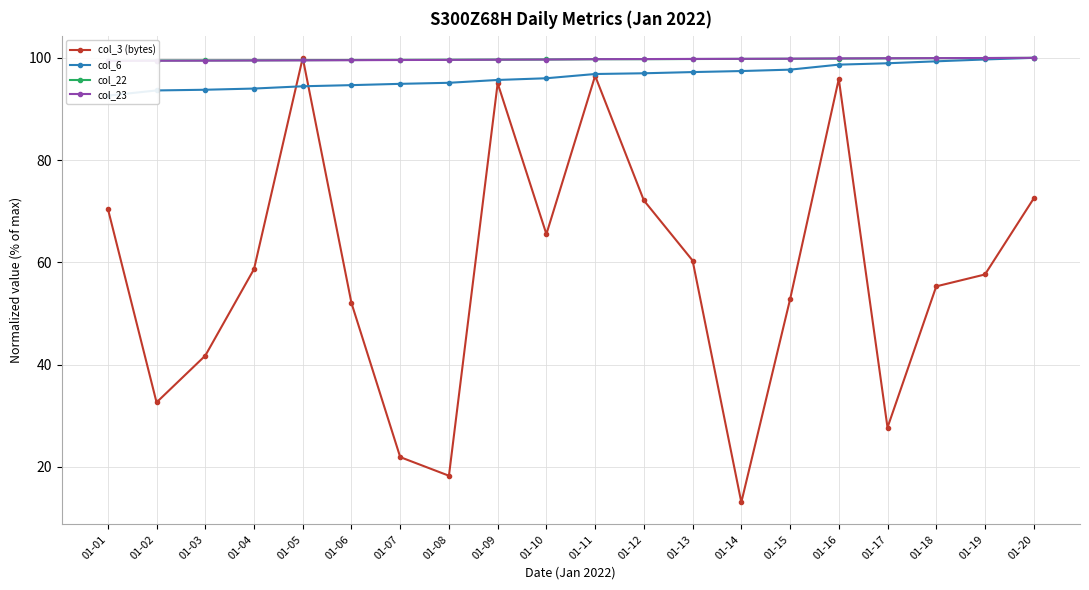

After their last crossing, which series has the higher values: col_22 or col_3 (bytes)?

col_22